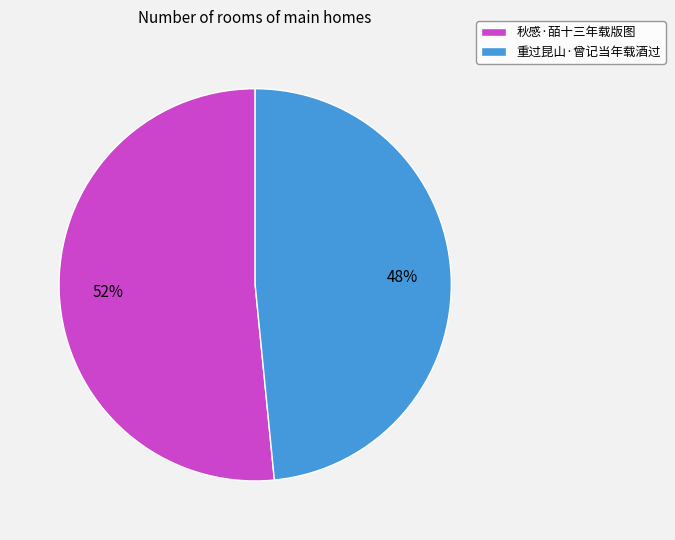

The 秋感·皕十三年载版图 slice represents 52% of the pie. True or false?

True